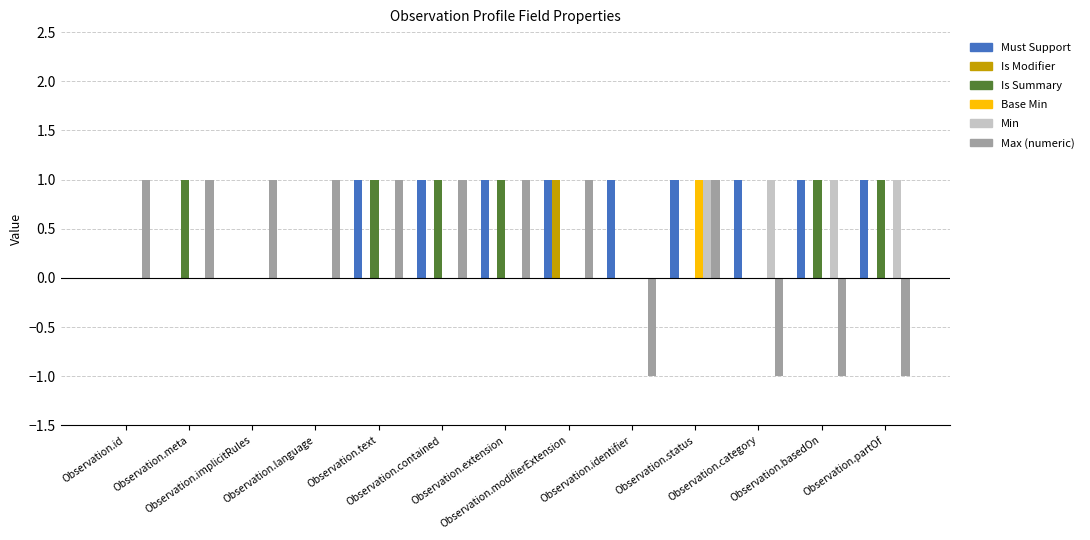

Reading right to left, what are all the values shown in this chart?

Must Support: 1	1	1	1	1	1	1	1	1	0	0	0	0
Is Modifier: 0	0	0	0	0	1	0	0	0	0	0	0	0
Is Summary: 1	1	0	0	0	0	1	1	1	0	0	1	0
Base Min: 0	0	0	1	0	0	0	0	0	0	0	0	0
Min: 1	1	1	1	0	0	0	0	0	0	0	0	0
Max (numeric): -1	-1	-1	1	-1	1	1	1	1	1	1	1	1